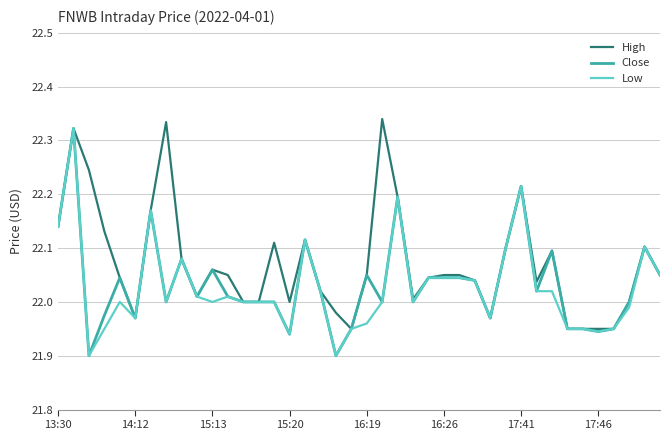

Which series has the largest total across all categories?

High